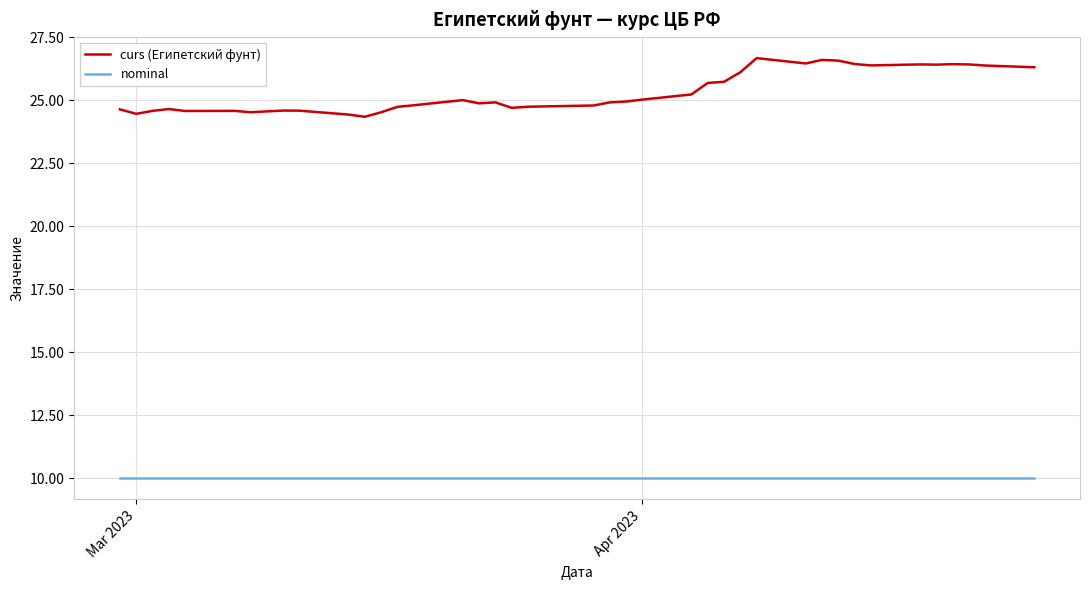

List the series in order of their peak value, lowest first.

nominal, curs (Египетский фунт)